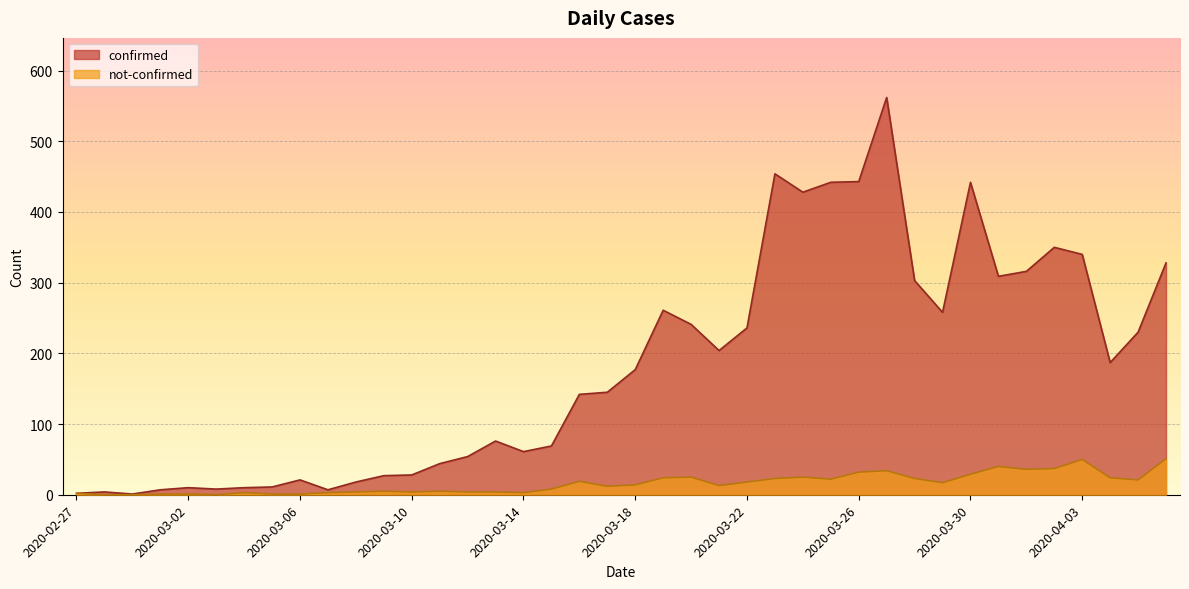

What are all the series names shown in the legend?

confirmed, not-confirmed